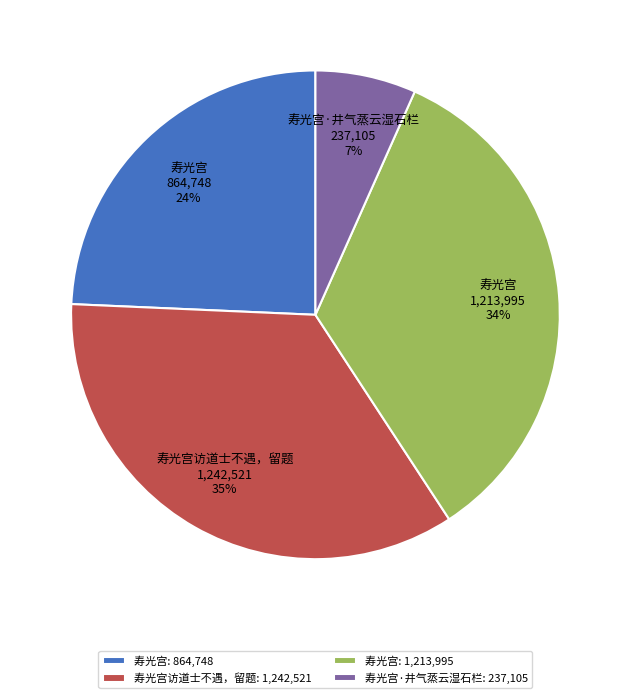

To the nearest percent, what is the difference between the largest and smallest slice percentages?

28%